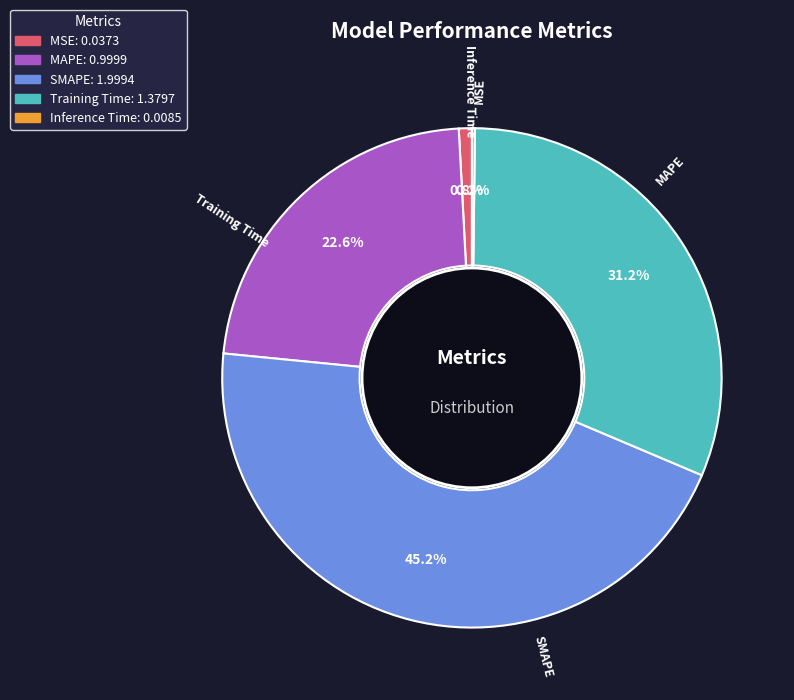

What percentage is the Training Time slice, to the nearest percent?

31%